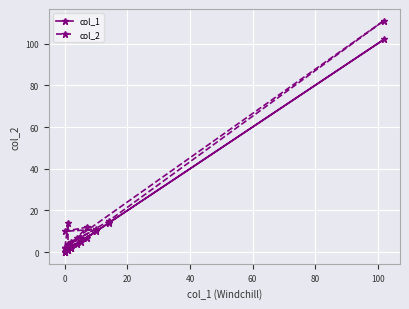

True or false: col_1 and col_2 cross at least once.

False